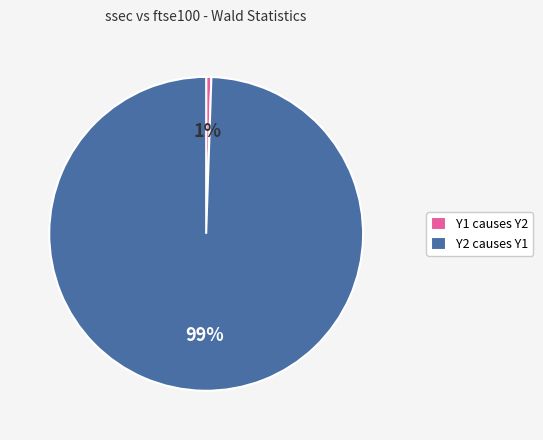

Which category has the smallest portion of the pie?

Y1 causes Y2